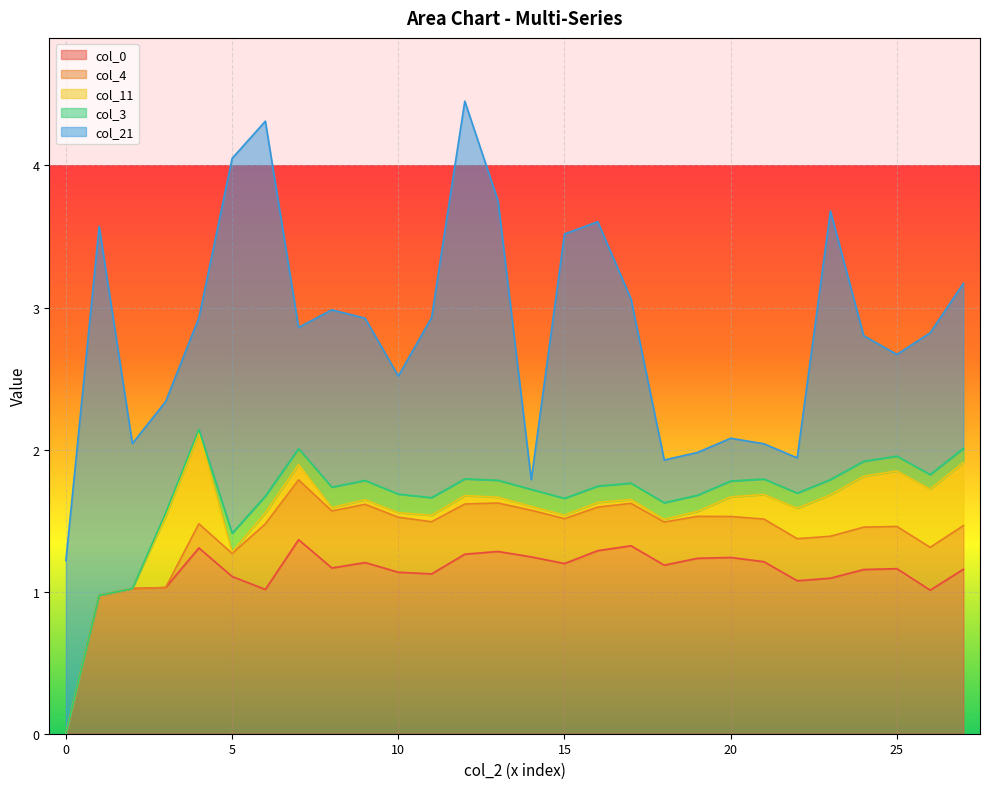

Reading left to right, what are all the values shown in this chart?

col_0: 0=0.0	1=1.0	2=1.0	3=1.0	4=1.3	5=1.1	6=1.0	7=1.4	8=1.2	9=1.2	10=1.1	11=1.1	12=1.3	13=1.3	14=1.2	15=1.2	16=1.3	17=1.3	18=1.2	19=1.2	20=1.2	21=1.2	22=1.1	23=1.1	24=1.2	25=1.2	26=1.0	27=1.2
col_4: 0=0.0	1=0.0	2=0.0	3=0.0	4=0.2	5=0.2	6=0.5	7=0.4	8=0.4	9=0.4	10=0.4	11=0.4	12=0.4	13=0.3	14=0.3	15=0.3	16=0.3	17=0.3	18=0.3	19=0.3	20=0.3	21=0.3	22=0.3	23=0.3	24=0.3	25=0.3	26=0.3	27=0.3
col_11: 0=0.0	1=0.0	2=0.0	3=0.5	4=0.6	5=0.0	6=0.1	7=0.1	8=0.0	9=0.0	10=0.0	11=0.0	12=0.1	13=0.0	14=0.0	15=0.0	16=0.0	17=0.0	18=0.0	19=0.0	20=0.1	21=0.2	22=0.2	23=0.3	24=0.4	25=0.4	26=0.4	27=0.4
col_3: 0=0.0	1=0.0	2=0.0	3=0.0	4=0.0	5=0.1	6=0.1	7=0.1	8=0.1	9=0.1	10=0.1	11=0.1	12=0.1	13=0.1	14=0.1	15=0.1	16=0.1	17=0.1	18=0.1	19=0.1	20=0.1	21=0.1	22=0.1	23=0.1	24=0.1	25=0.1	26=0.1	27=0.1
col_21: 0=1.2	1=2.6	2=1.0	3=0.8	4=0.8	5=2.6	6=2.6	7=0.9	8=1.2	9=1.1	10=0.8	11=1.3	12=2.7	13=2.0	14=0.1	15=1.9	16=1.9	17=1.3	18=0.3	19=0.3	20=0.3	21=0.2	22=0.2	23=1.9	24=0.9	25=0.7	26=1.0	27=1.2